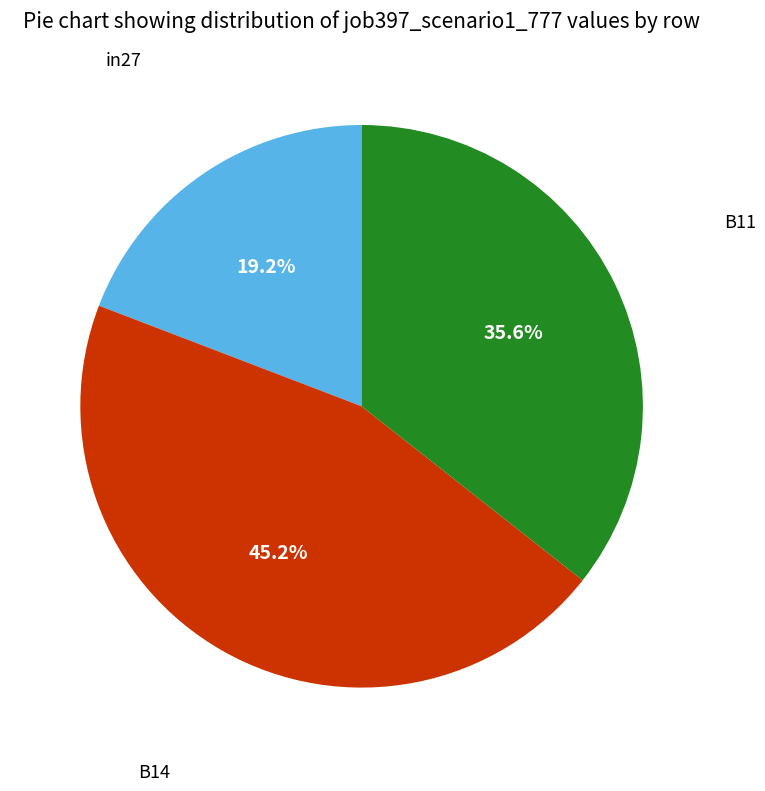

Is there any slice that represents more than half of the pie?

No